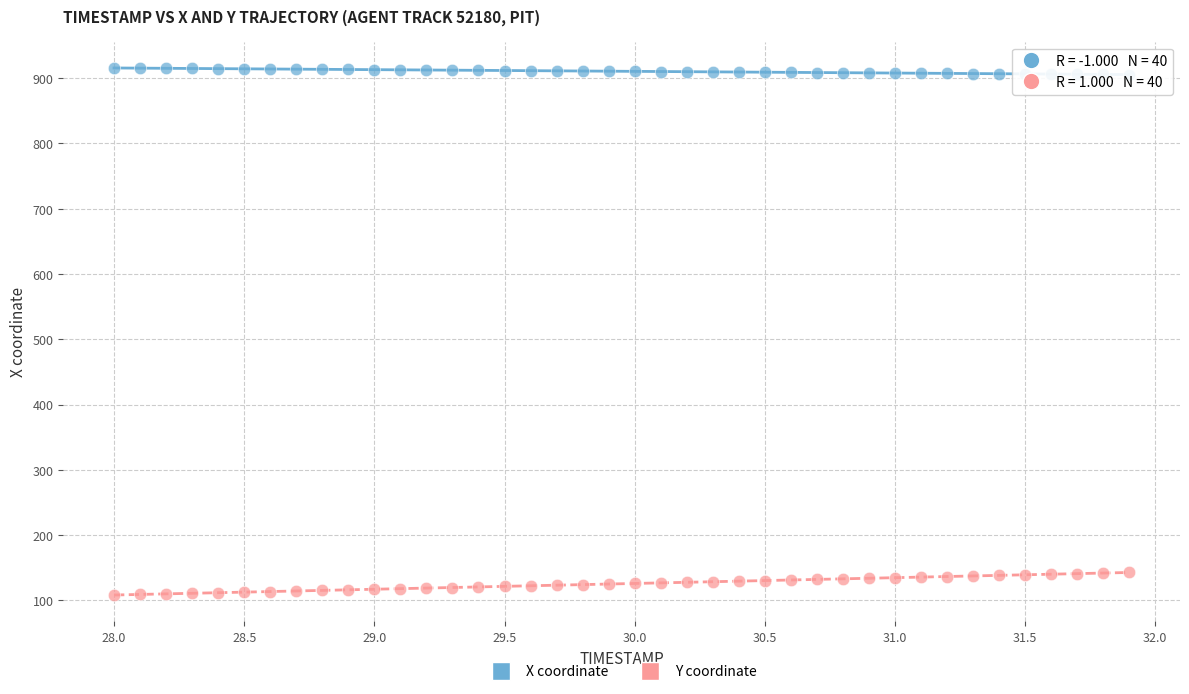

Which series contains the lowest Y value?

Y coordinate